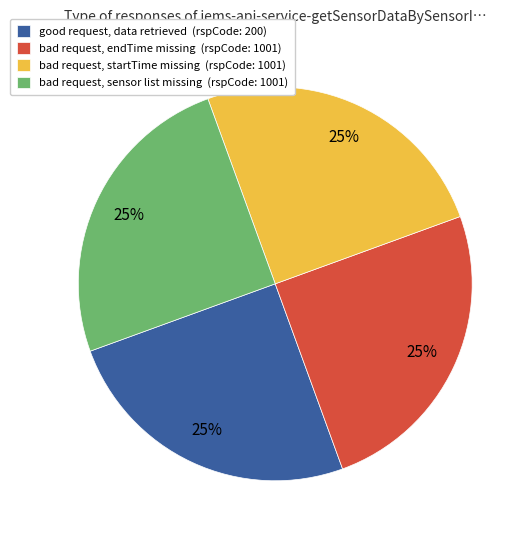

The bad request, endTime missing (rspCode: 1001) slice represents 25% of the pie. True or false?

True